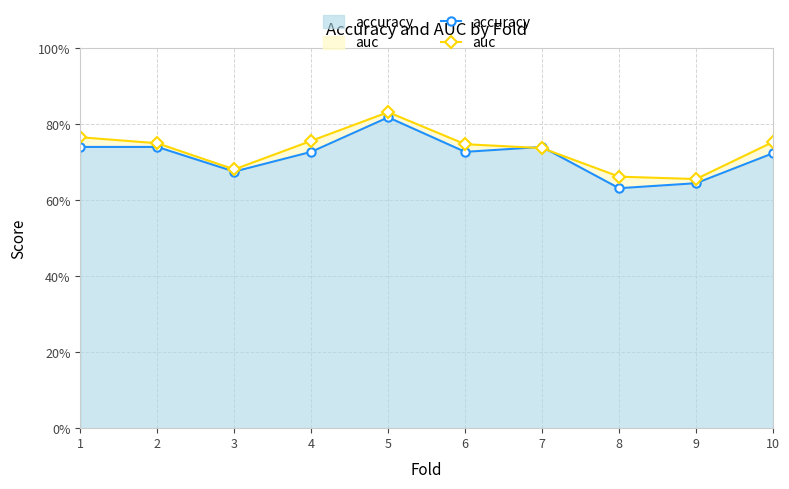

Which series changed the most between 1 and 6?

auc